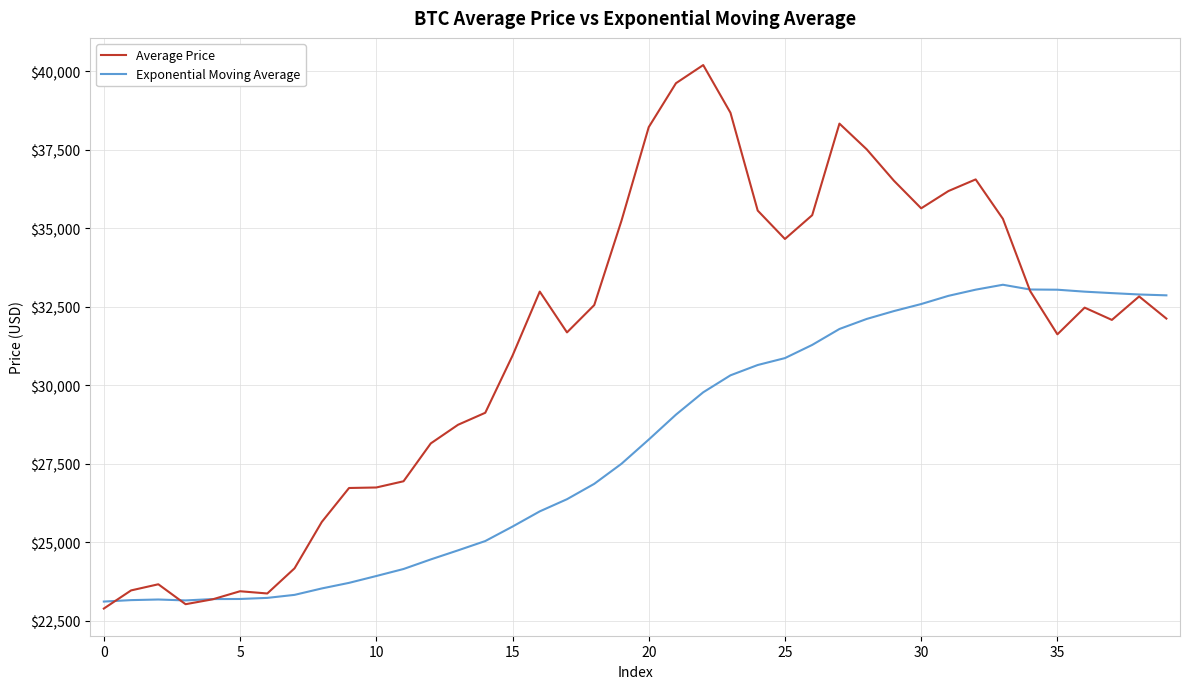

Which series has the largest total across all categories?

Average Price